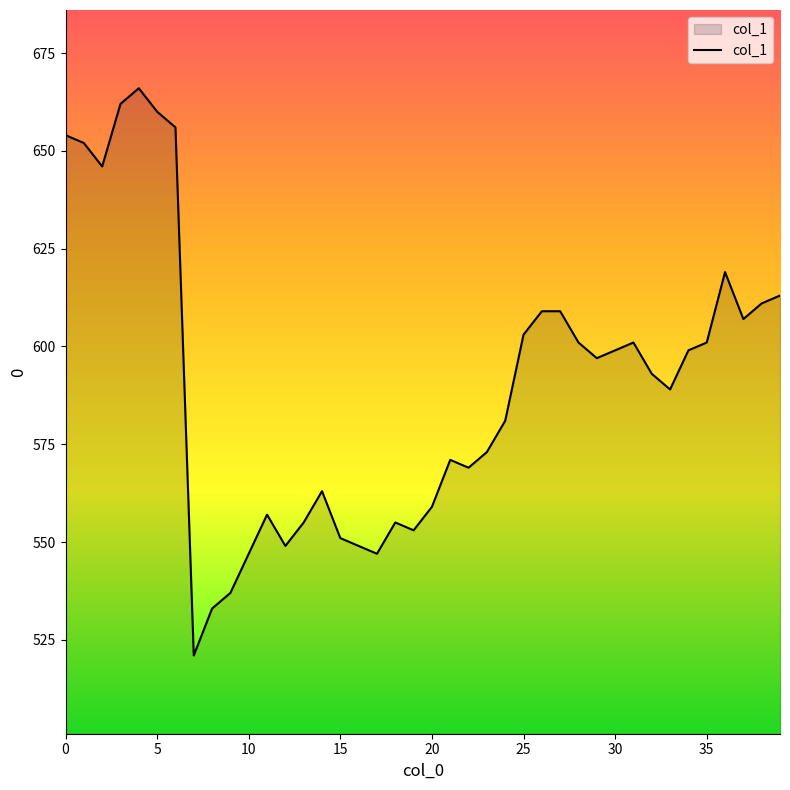

What is the maximum value shown in the chart?

666